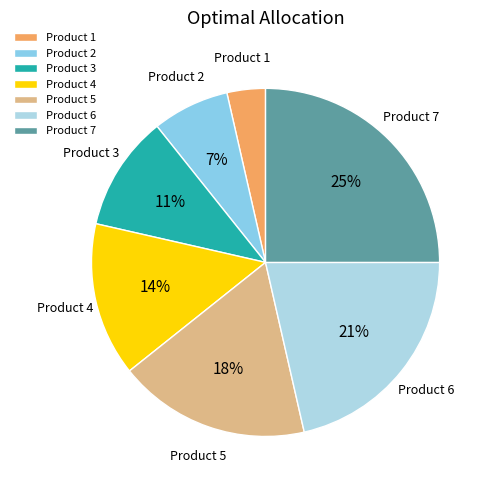

How many slices are in this pie chart?

7